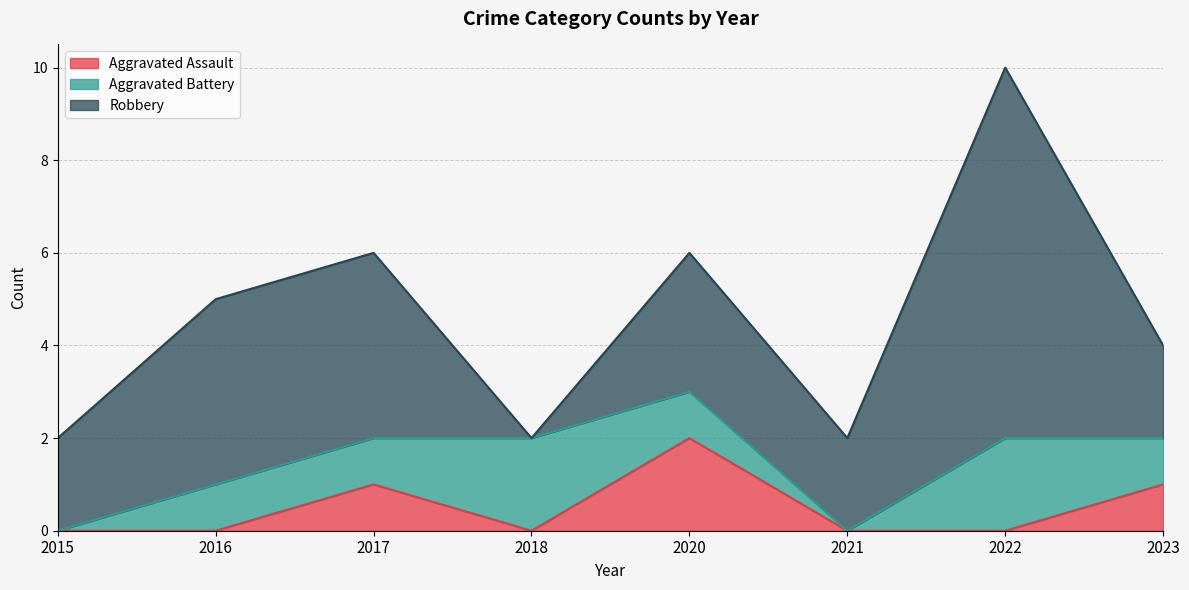

True or false: Robbery has more than 2 points higher than both neighbors.

False